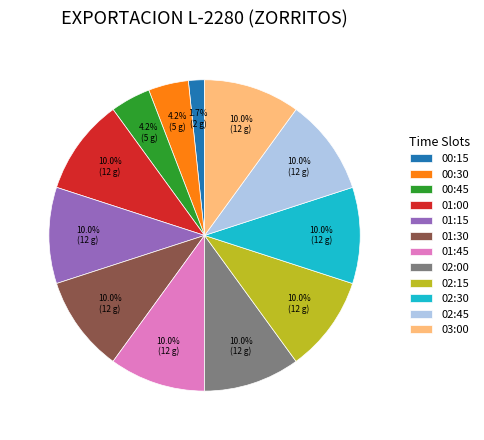

What is the smallest slice in the pie chart?

00:15